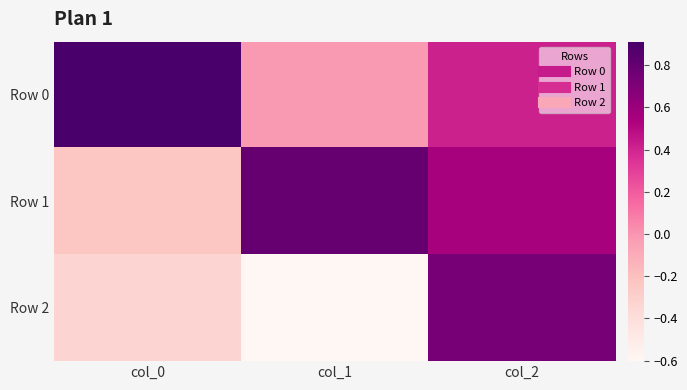

Which series has the widest spread of values?

Row 2